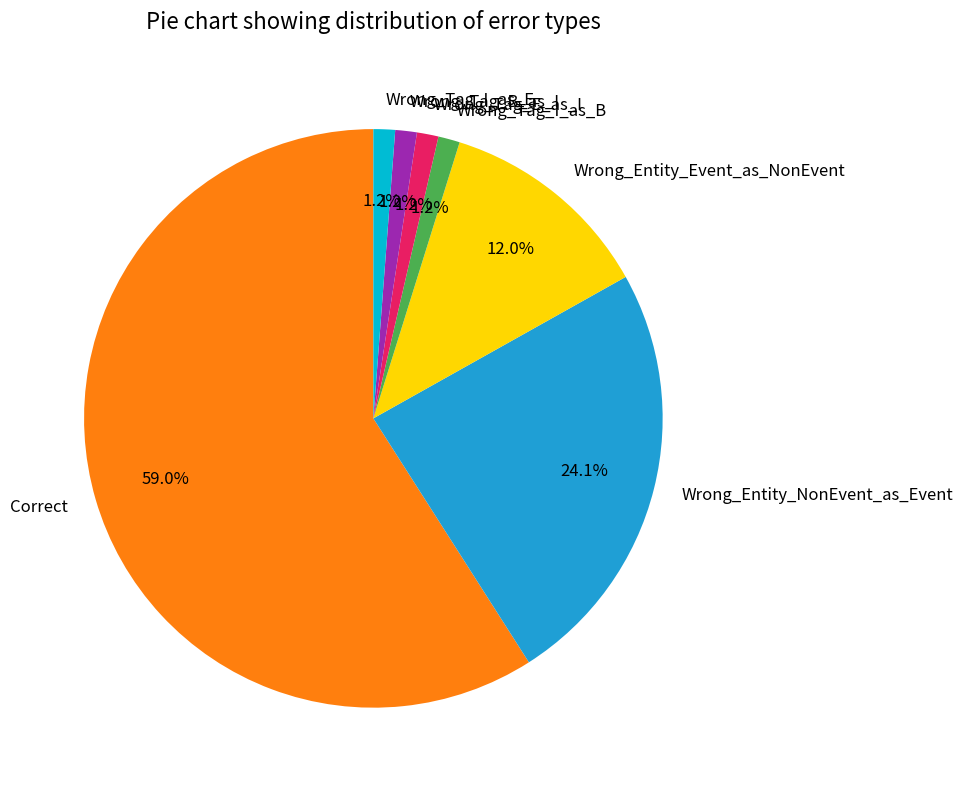

Between Wrong_Entity_NonEvent_as_Event and Wrong_Tag_I_as_E, which is larger?

Wrong_Entity_NonEvent_as_Event